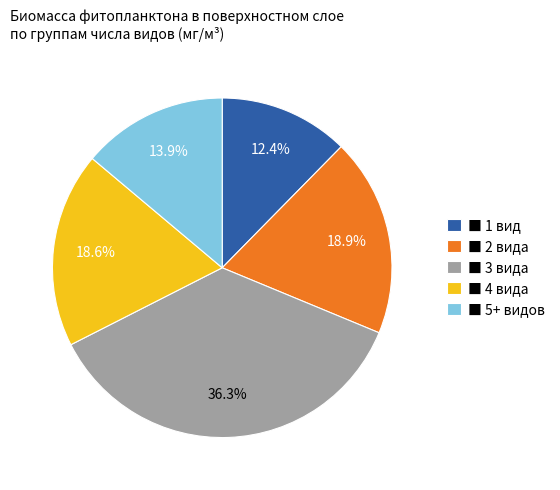

Between ■ 1 вид and ■ 3 вида, which is larger?

■ 3 вида